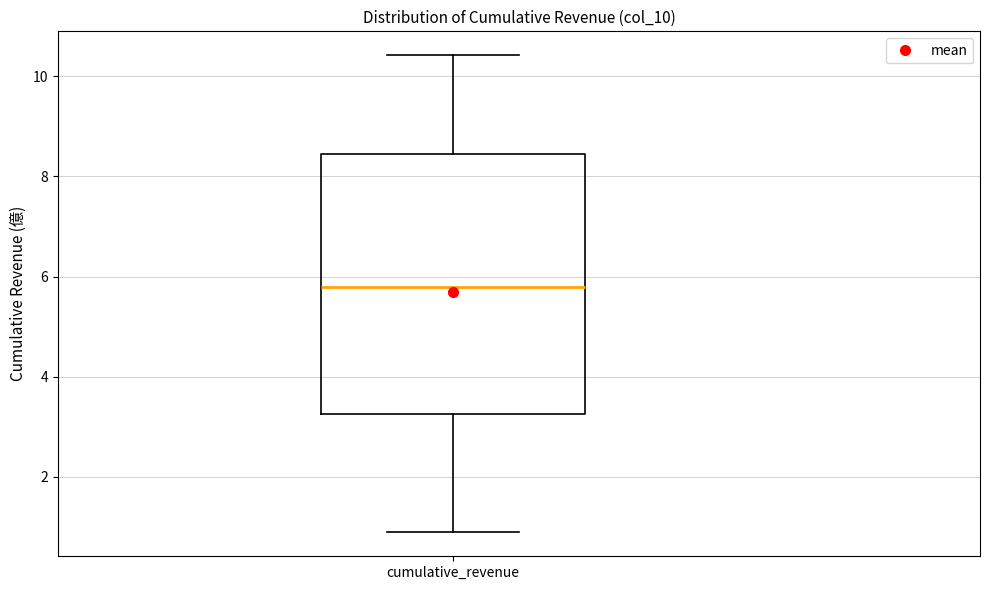

Read this box plot against the y-axis: the position of the median line, the range covered by the box, and the ends of both whiskers. The values are not printed on the chart, so give them approximately, as read against the axis.

median 5.8, box 3.2 to 8.4, whiskers 0.8 to 10.4